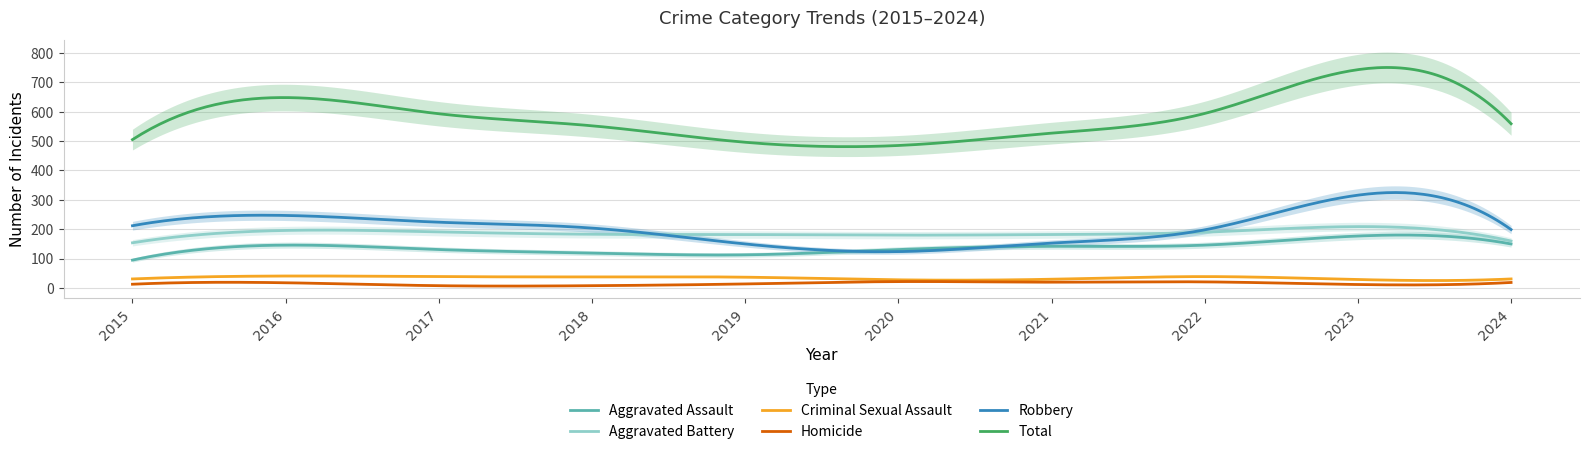

Reading left to right, what are all the values shown in this chart?

Aggravated Assault: 95	146	131	119	113	131	142	146	177	150
Aggravated Battery: 154	196	191	183	182	180	182	190	209	160
Criminal Sexual Assault: 31	41	39	38	37	28	30	39	29	31
Homicide: 13	18	8	8	14	22	20	21	12	19
Robbery: 212	247	224	204	150	124	153	198	316	199
Total: 505	648	593	552	496	485	527	594	743	559